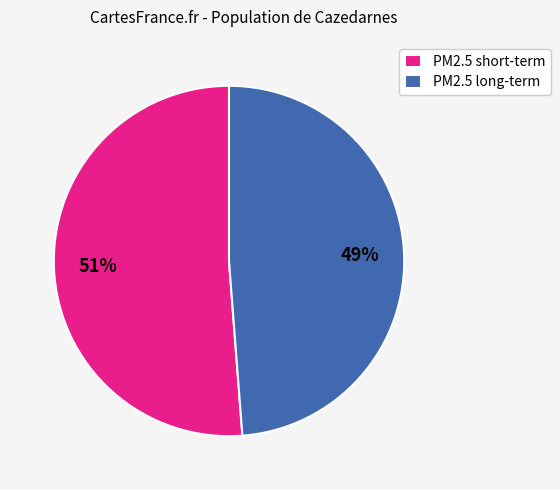

Rank the categories by value from highest to lowest.

PM2.5 short-term, PM2.5 long-term